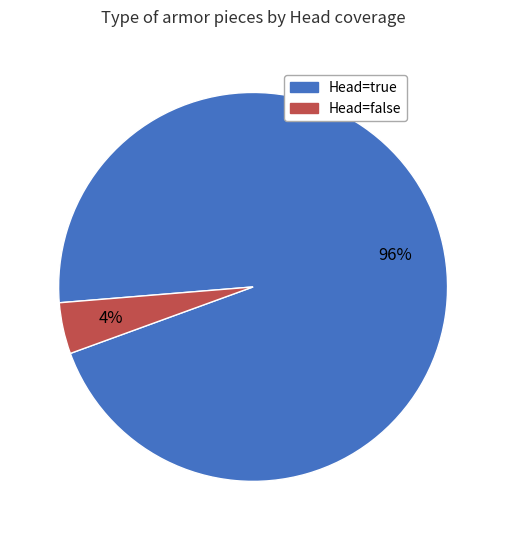

Which has a higher value, Head=false or Head=true?

Head=true